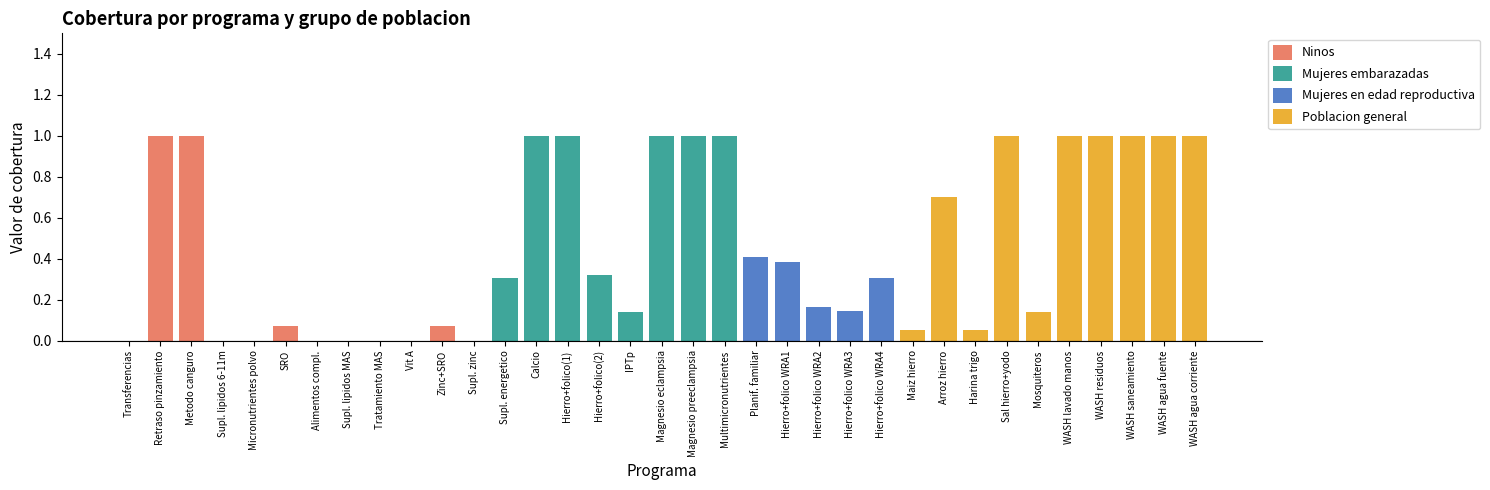

What is the total value across all series at Retraso pinzamiento?

1.0